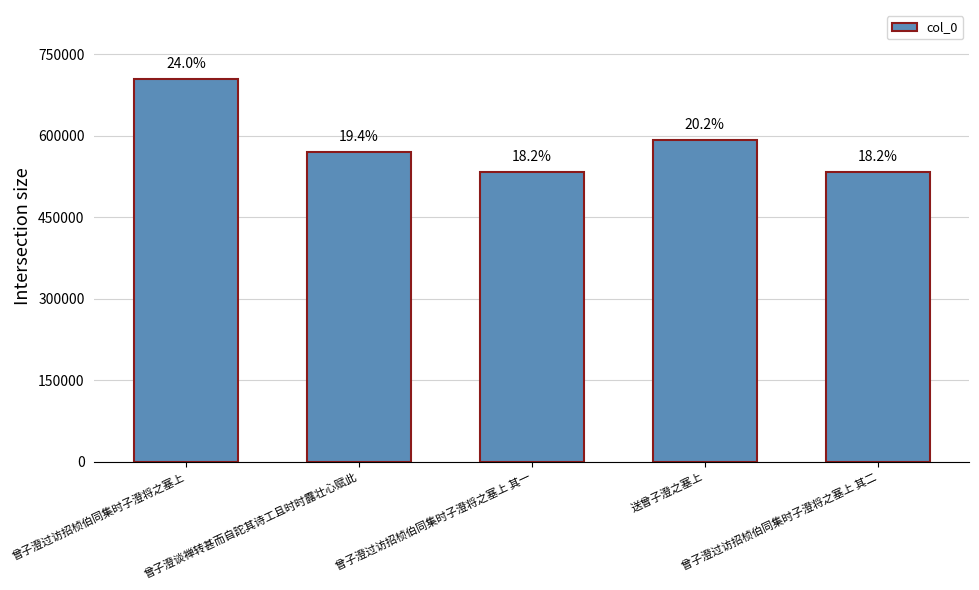

What position from the left is 送曾子澄之塞上?

4